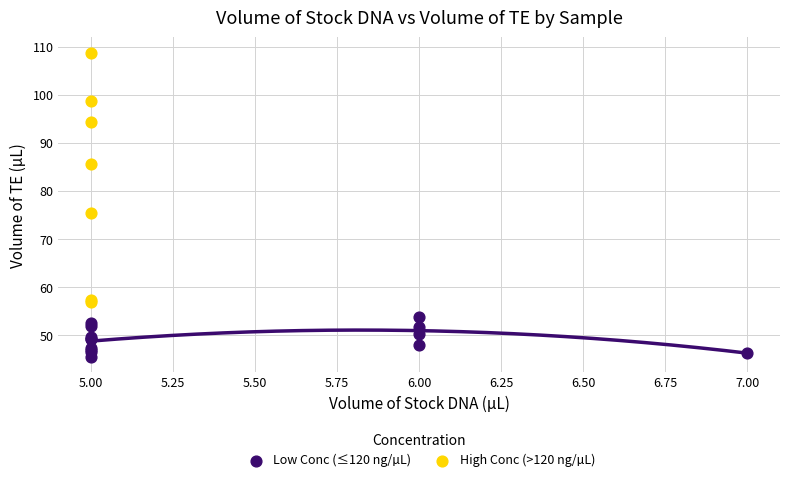

Which series contains the lowest Y value?

Low Conc (≤120 ng/µL)